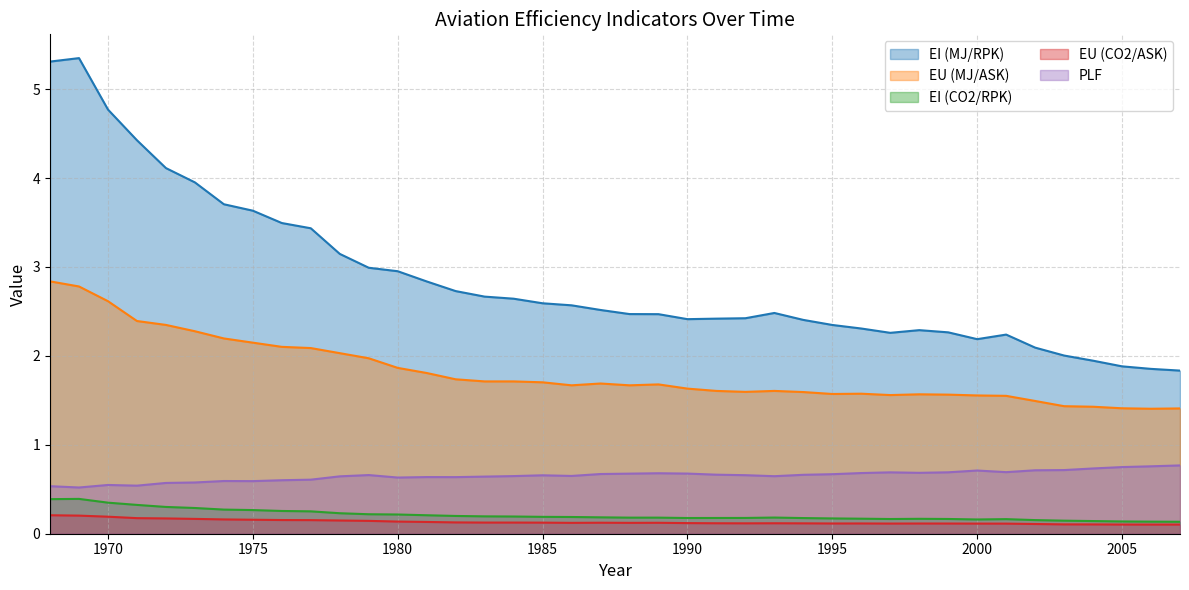

What is the total value across all series at 1991?

5.0